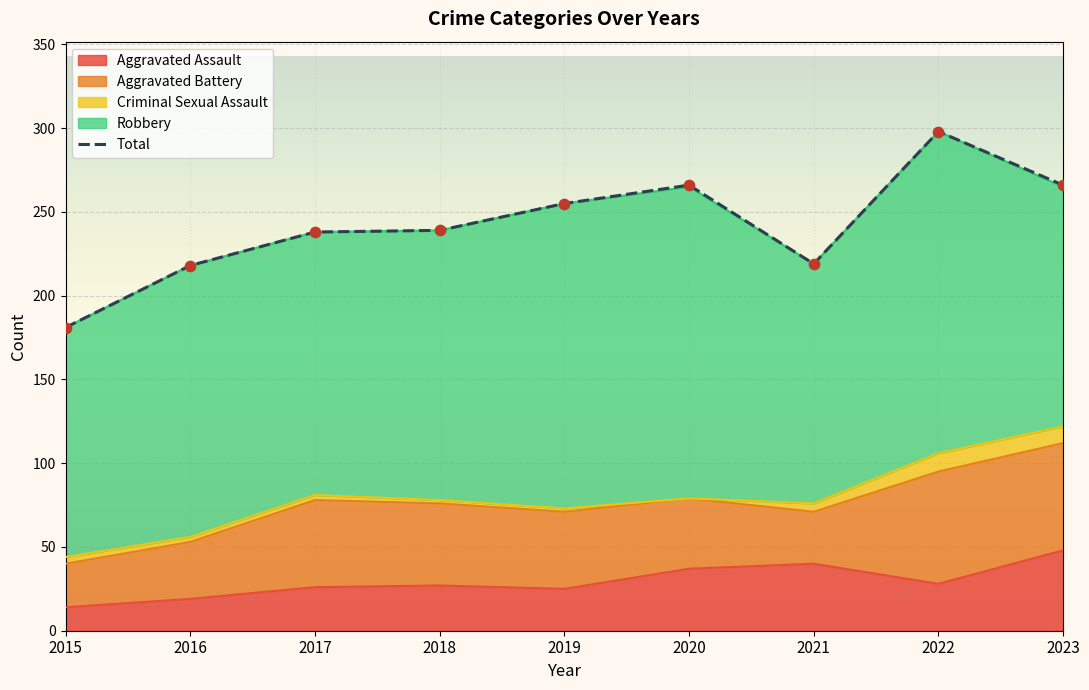

Which series has the widest spread of Y values?

Total